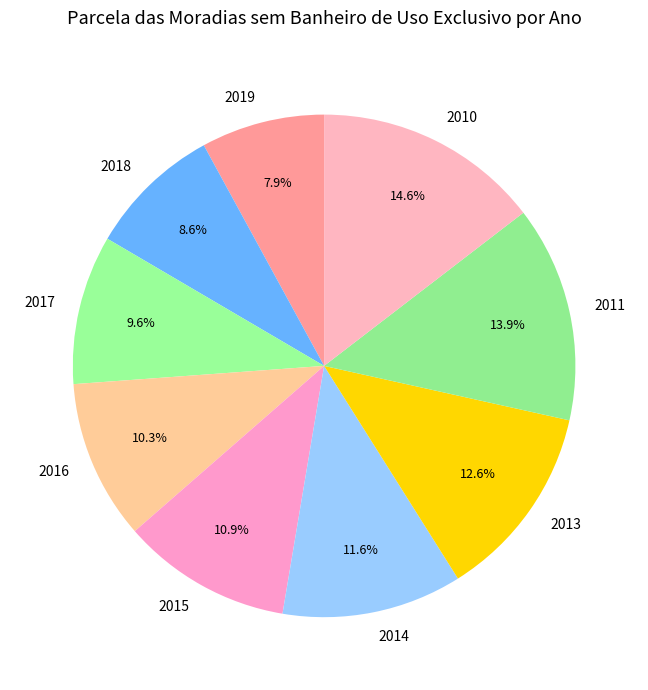

To the nearest percent, what is the average slice percentage?

11%